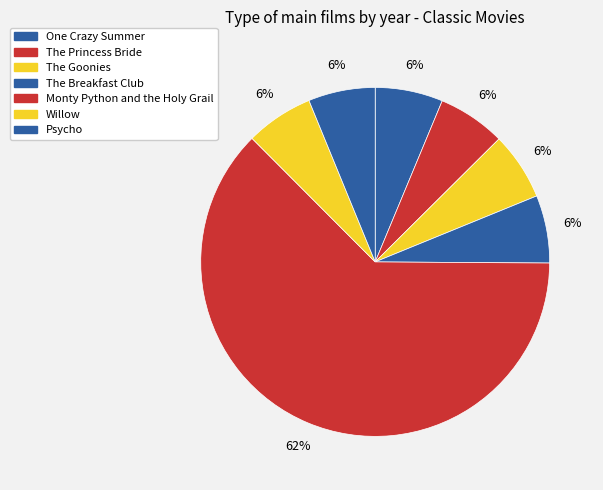

Count the number of slices in the pie.

7